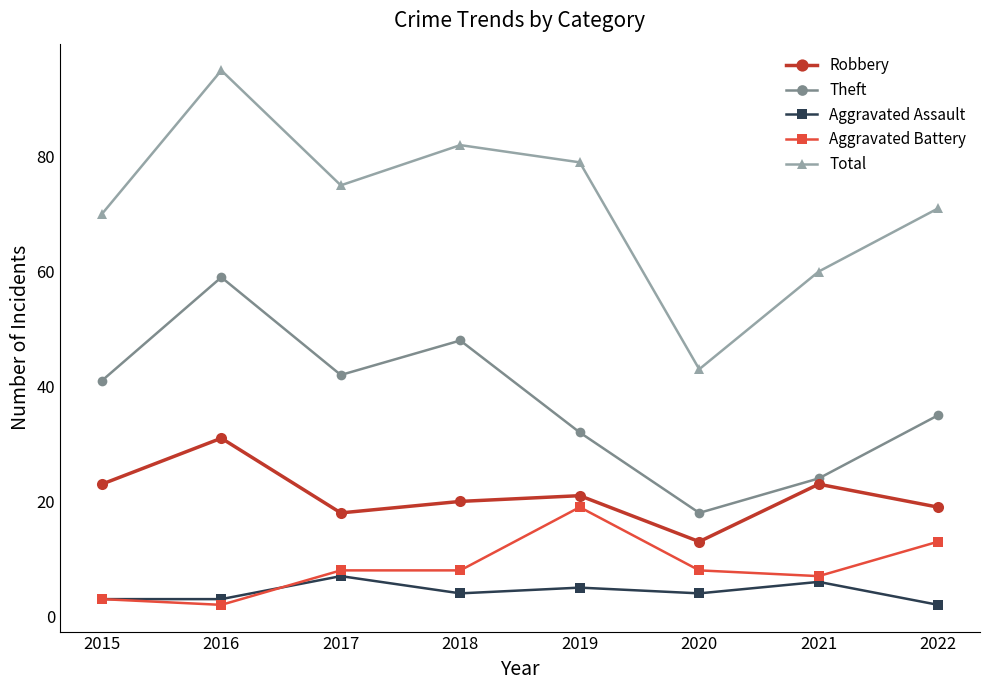

At which category is the sum across all series the highest?

2016